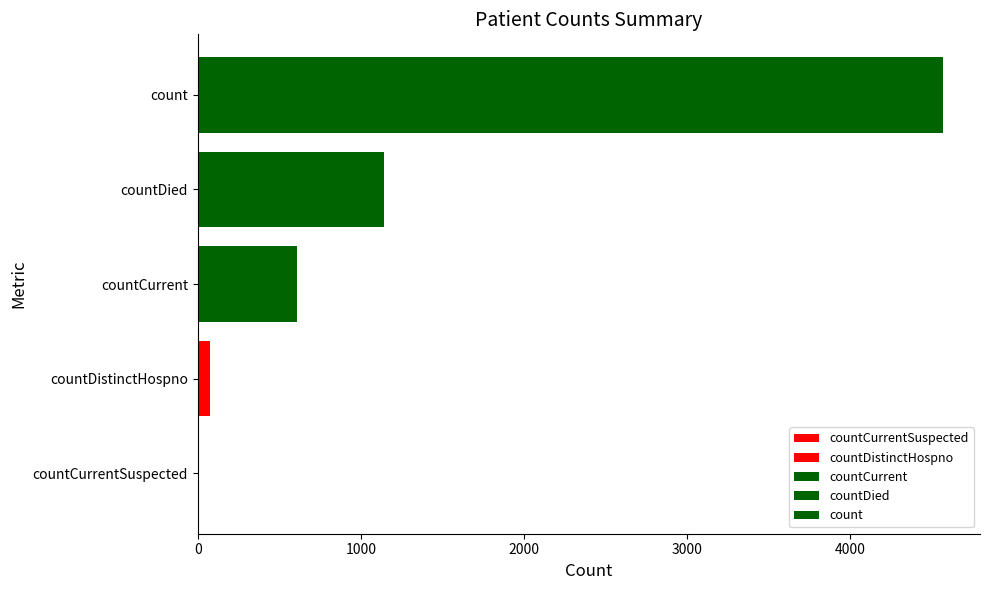

What is the average value?

1280